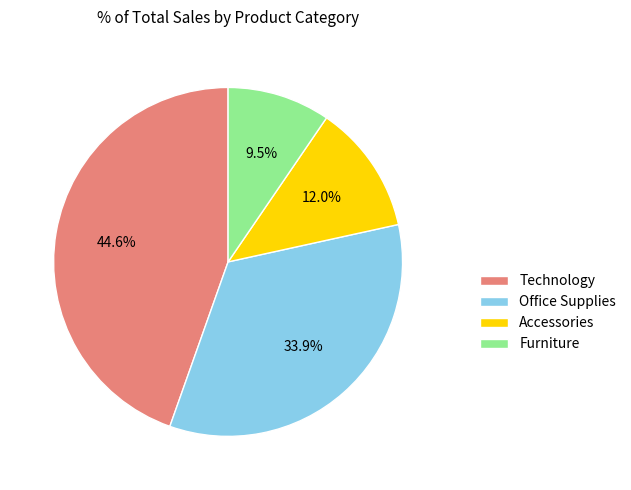

Between Office Supplies and Furniture, which is larger?

Office Supplies